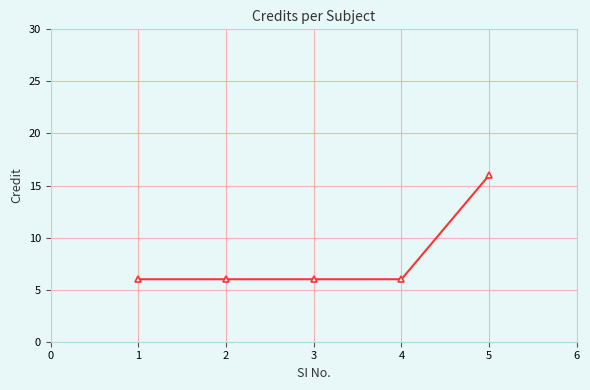

True or false: the data has more than 2 interior local peaks.

False